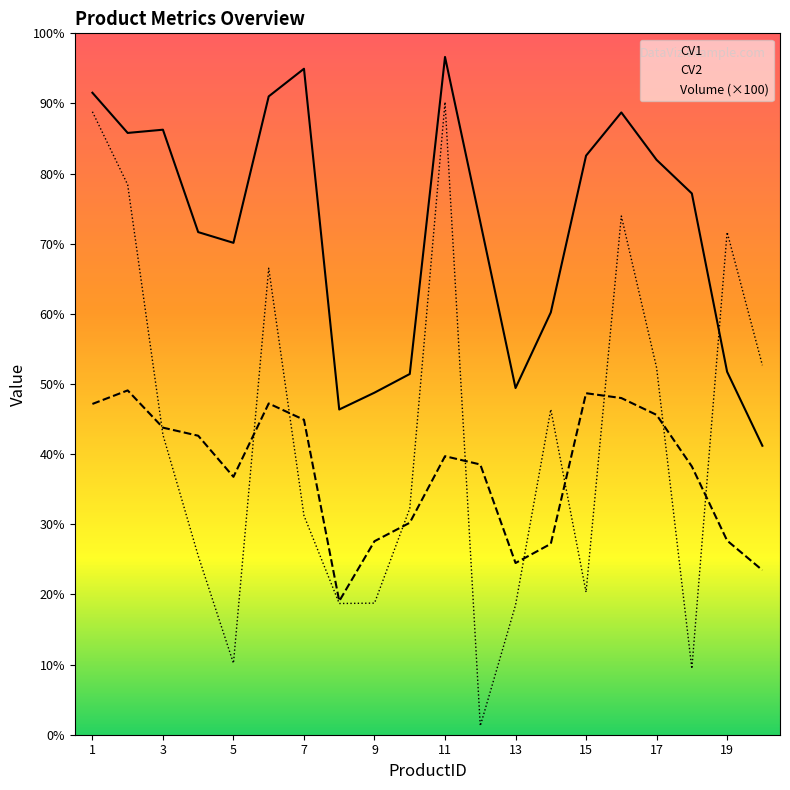

Is this an area chart (filled region under the line)?

No